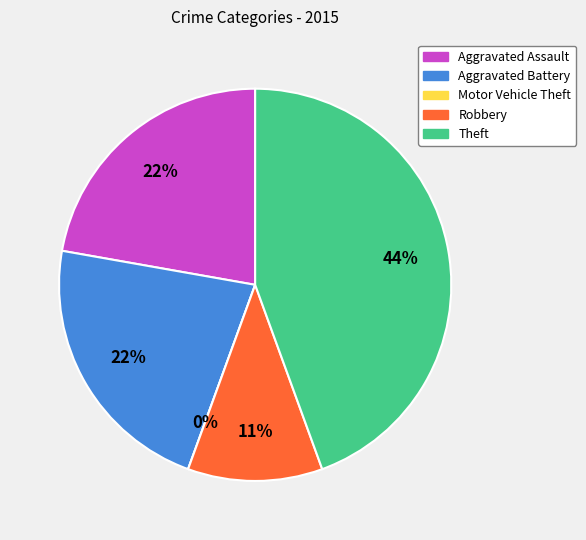

True or false: Robbery accounts for 11% of the total.

True